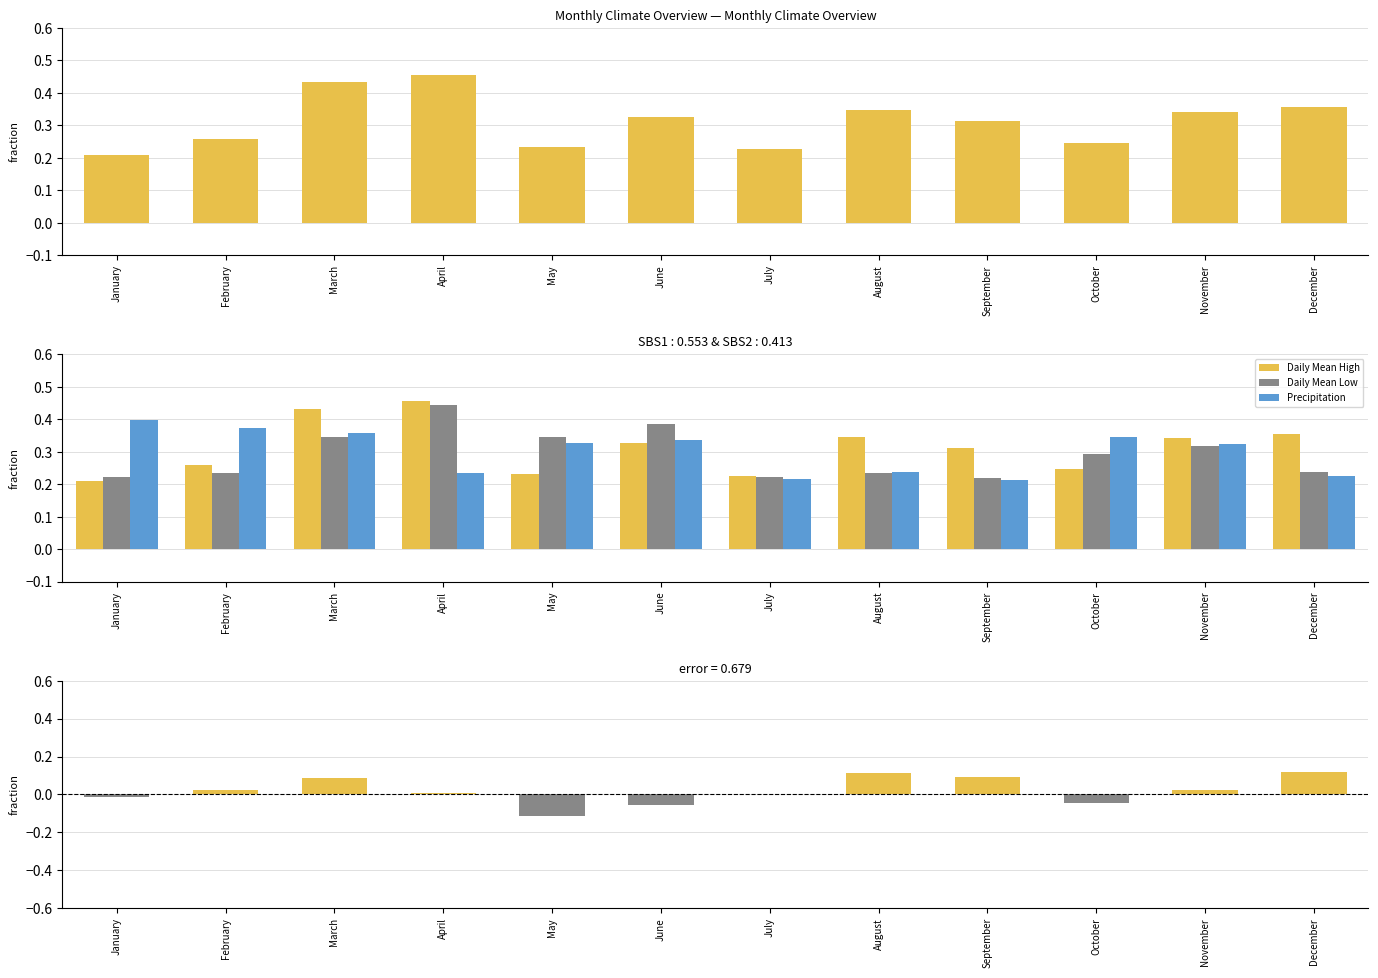

Reading left to right, what are all the values shown in this chart?

Daily Mean High: 0.2	0.3	0.4	0.5	0.2	0.3	0.2	0.3	0.3	0.2	0.3	0.4
Daily Mean Low: 0.2	0.2	0.3	0.4	0.3	0.4	0.2	0.2	0.2	0.3	0.3	0.2
Precipitation: 0.4	0.4	0.4	0.2	0.3	0.3	0.2	0.2	0.2	0.3	0.3	0.2